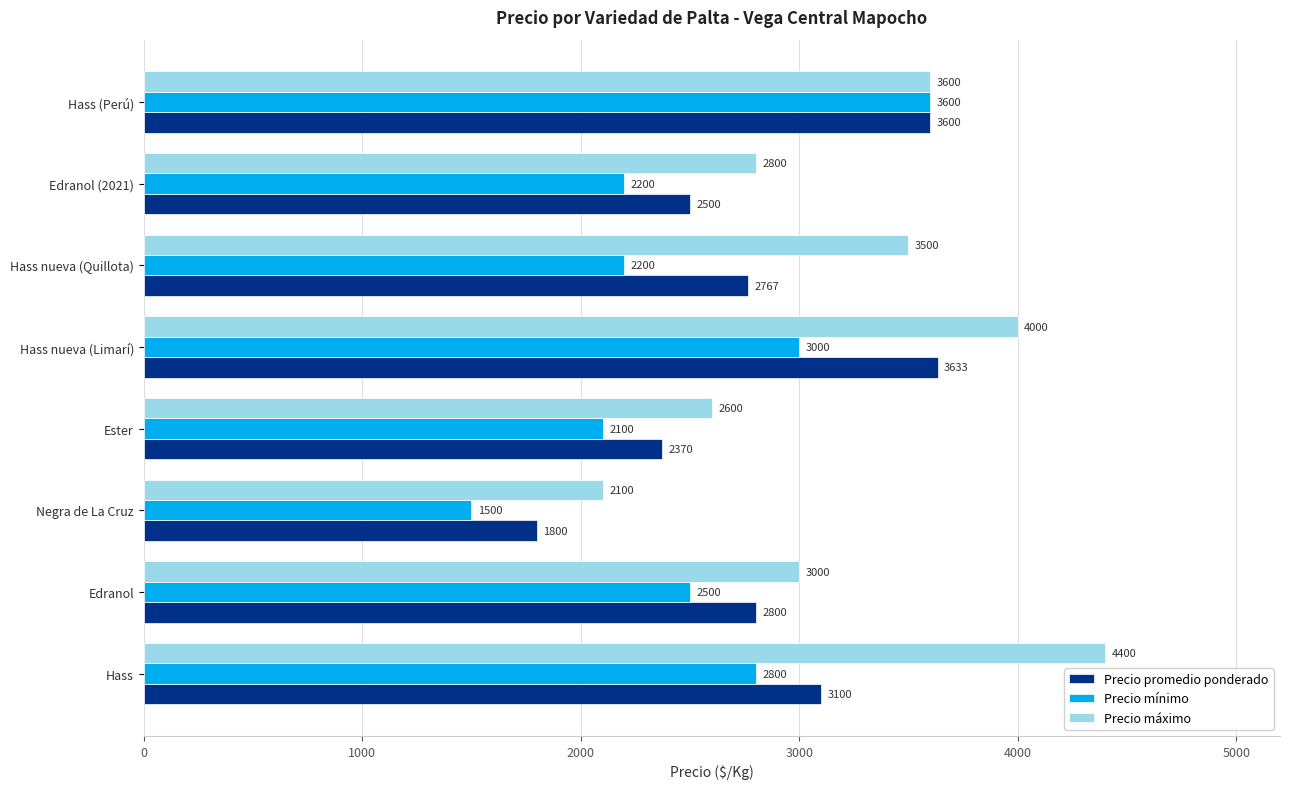

How many data points does each series have?

8